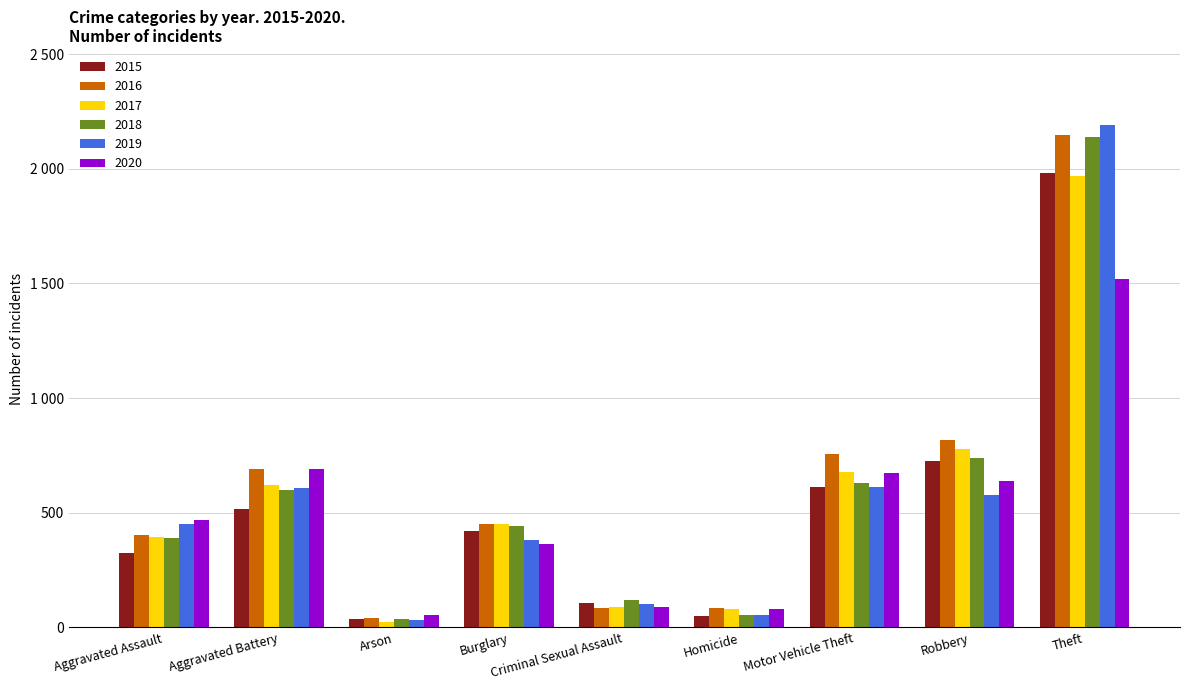

What position from the left is Homicide?

6